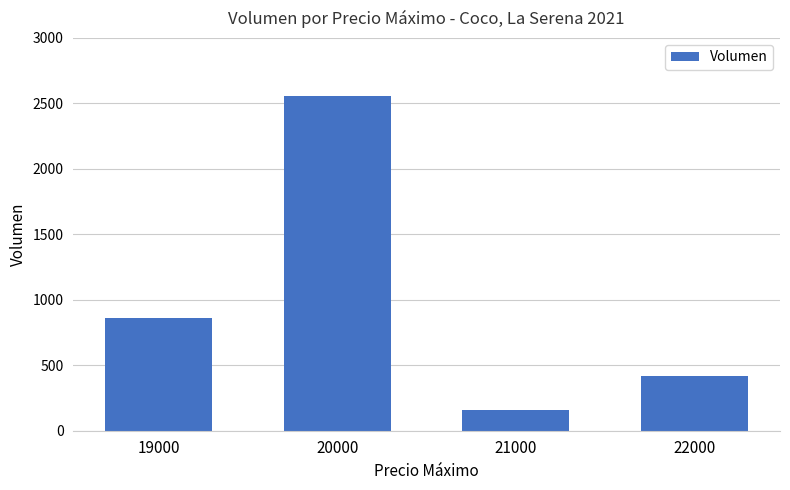

List the labels in order of value, smallest first.

21000, 22000, 19000, 20000